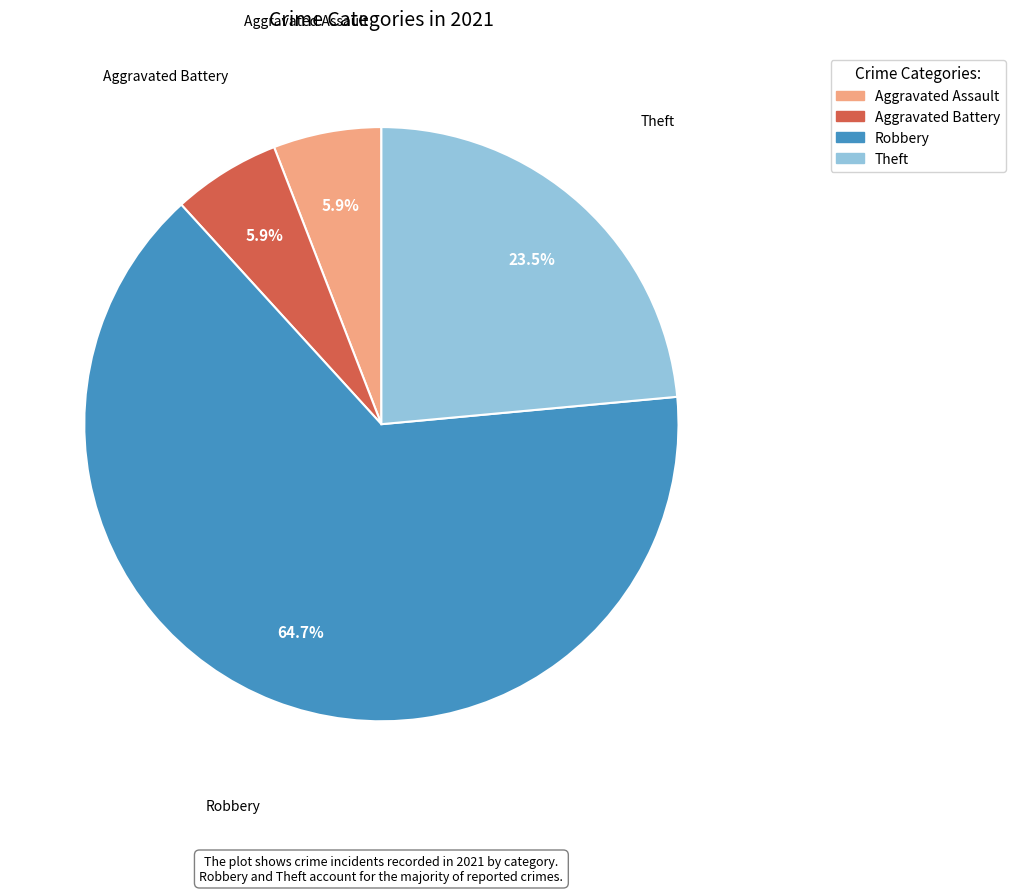

What percentage do Robbery and Theft together represent?

88.2%